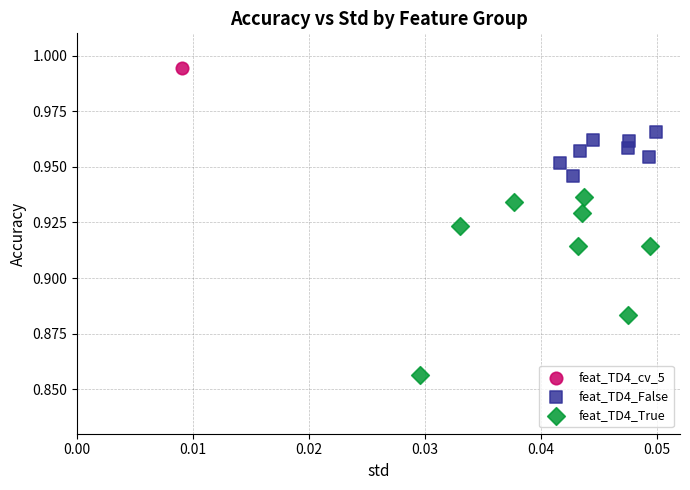

What are all the series names shown in the legend?

feat_TD4_cv_5, feat_TD4_False, feat_TD4_True